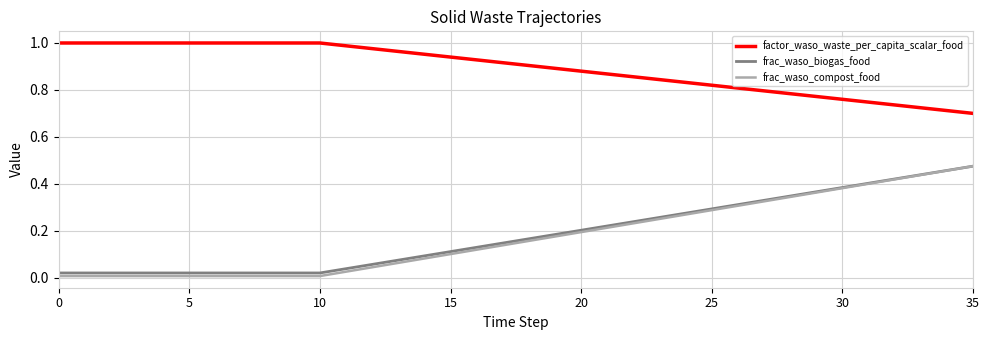

True or false: frac_waso_biogas_food and factor_waso_waste_per_capita_scalar_food cross at least once.

False